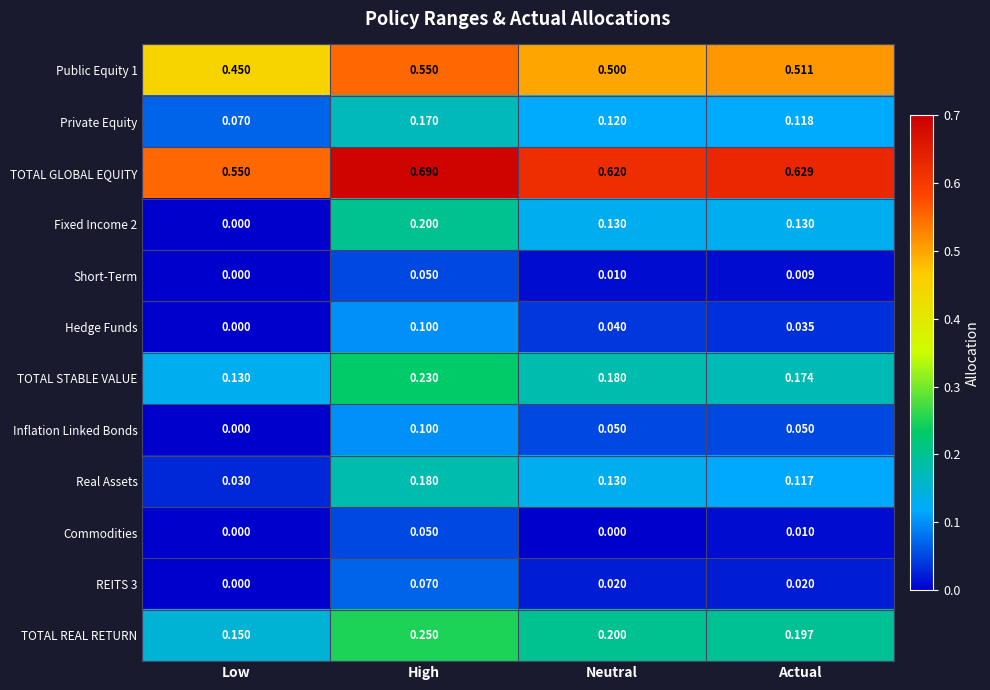

Which category has the highest value in the Commodities series?

High